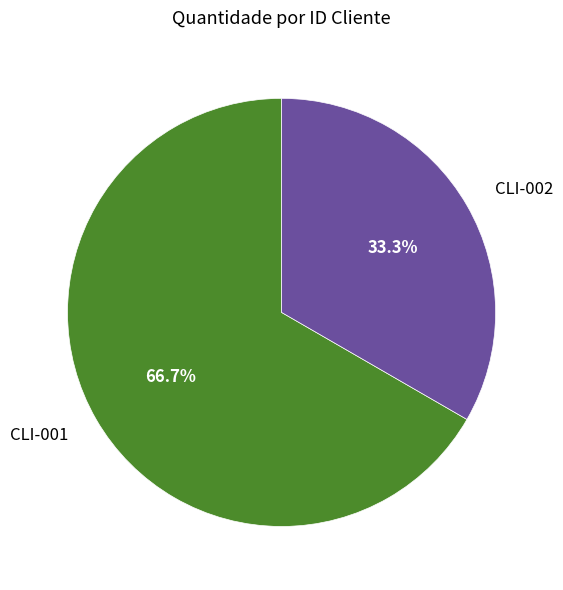

To the nearest percent, what is the difference between the largest and smallest slice percentages?

33%